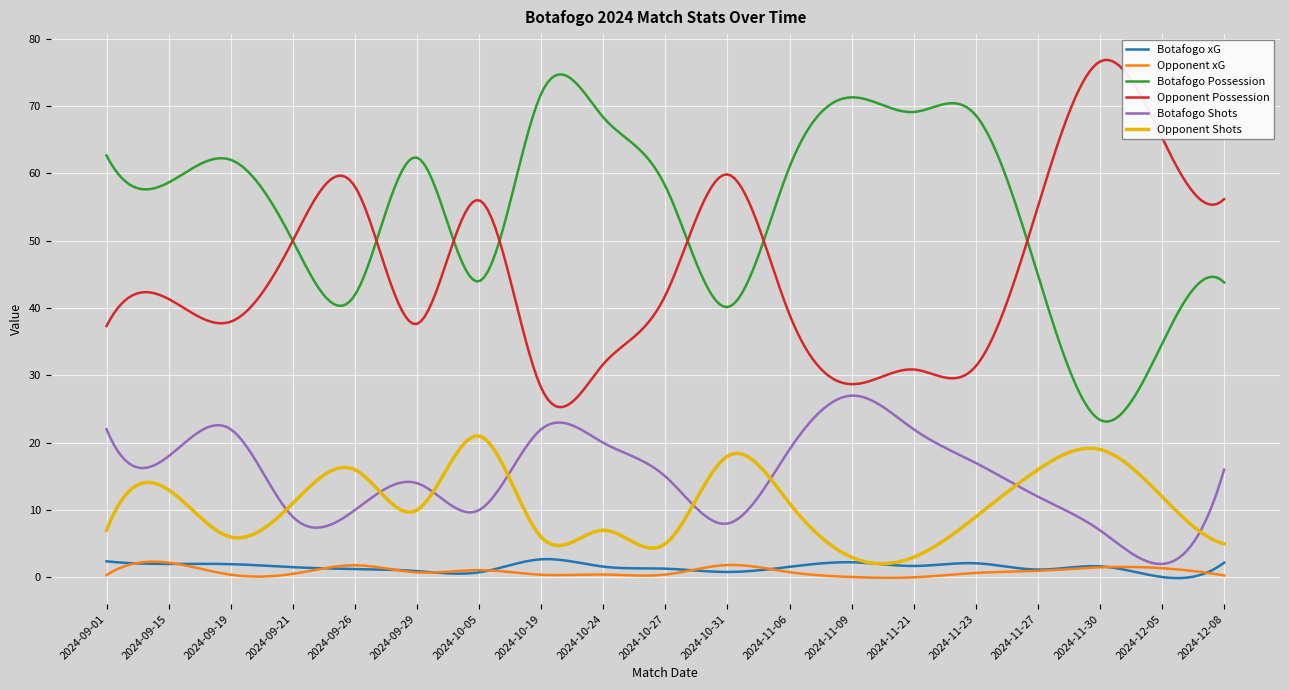

What is the maximum value shown in the chart?

76.8